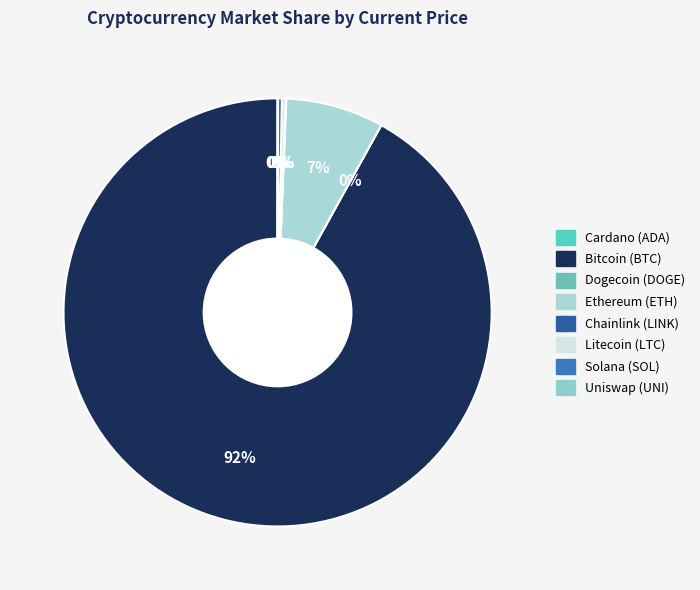

To the nearest percent, what is the difference between the largest and smallest slice percentages?

92%